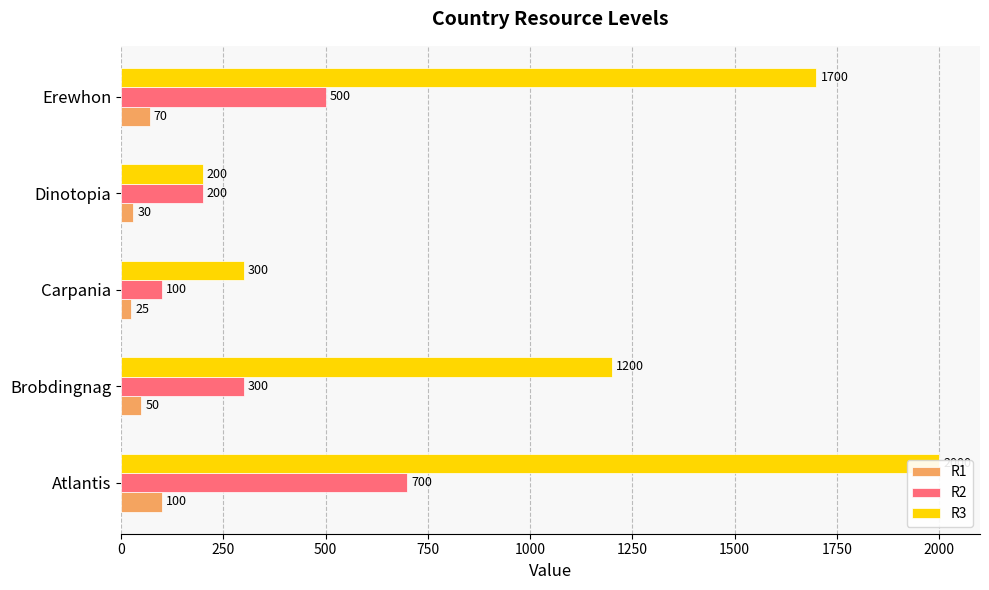

Between Dinotopia and Erewhon, which series saw the biggest shift?

R3